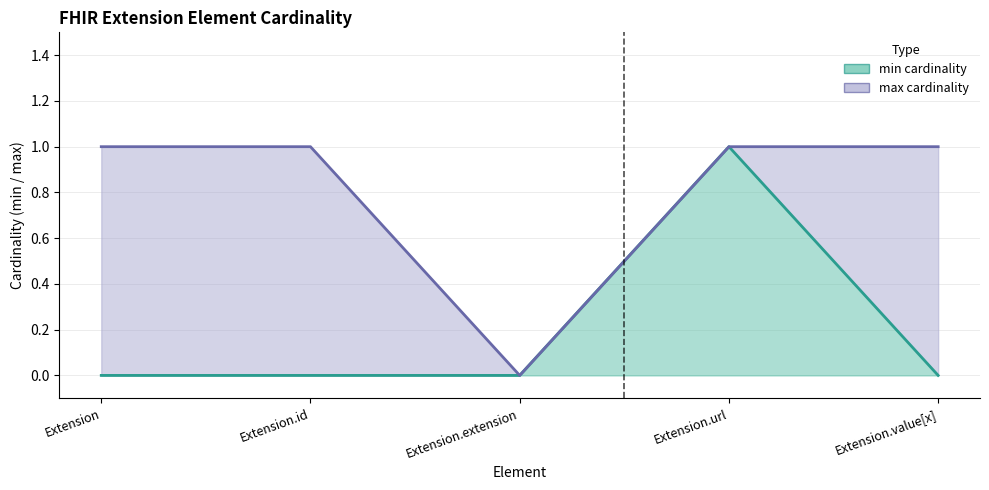

Which series has the largest total across all categories?

max cardinality line